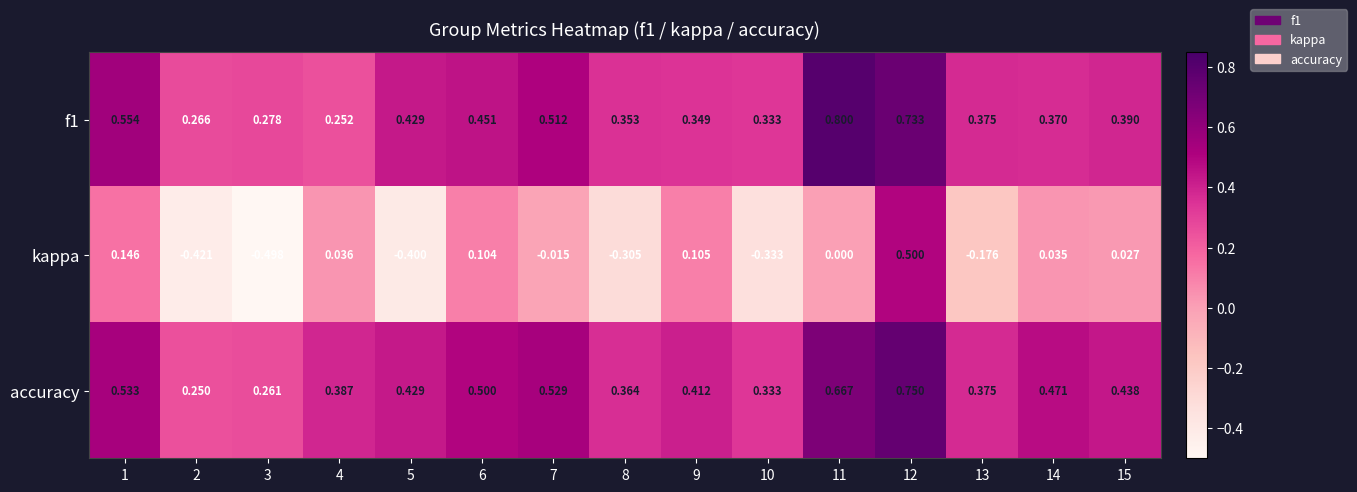

Which series has the widest spread of values?

kappa